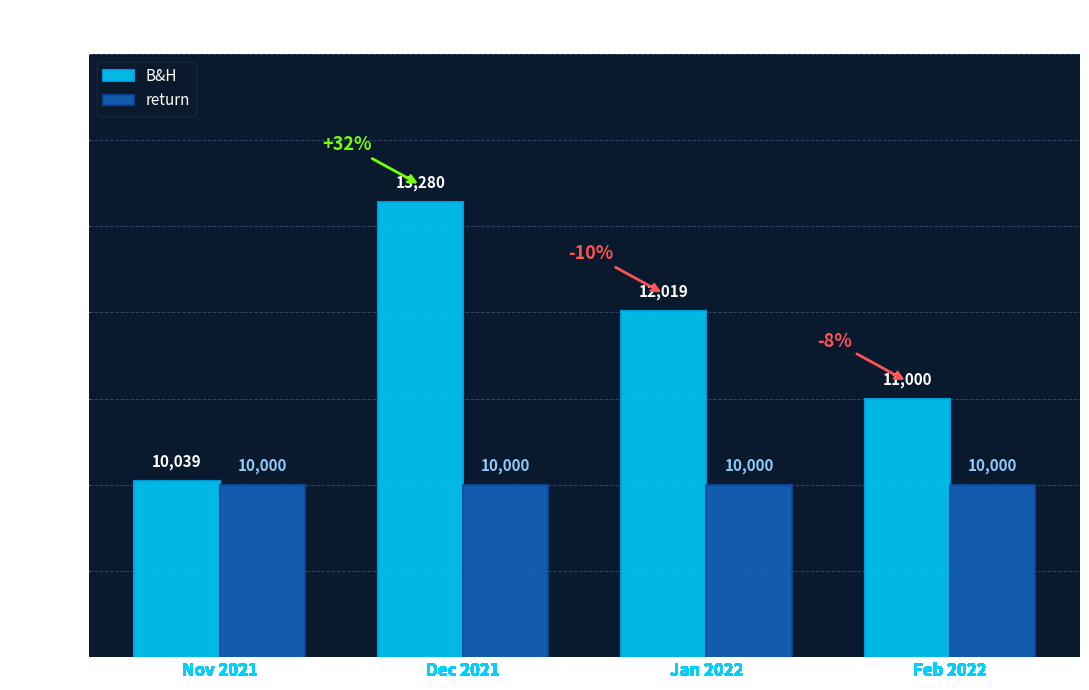

What is the average value of the B&H series?

11584.4